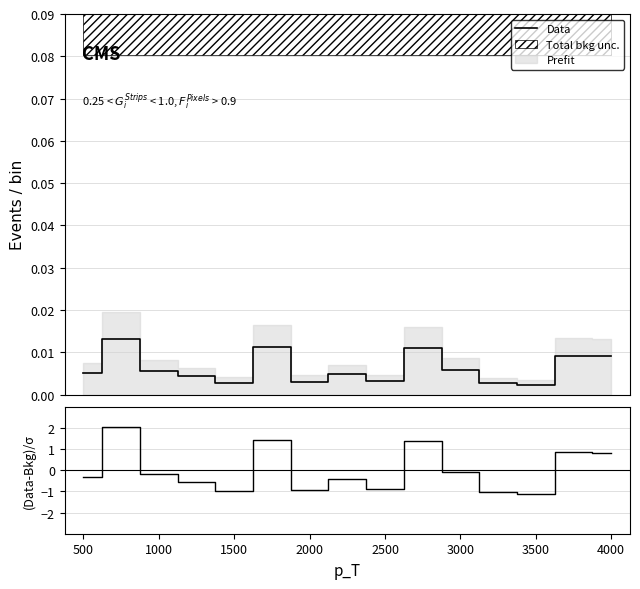

True or false: (Data-Bkg)/σ has a value of -0.2 at 1500.

False